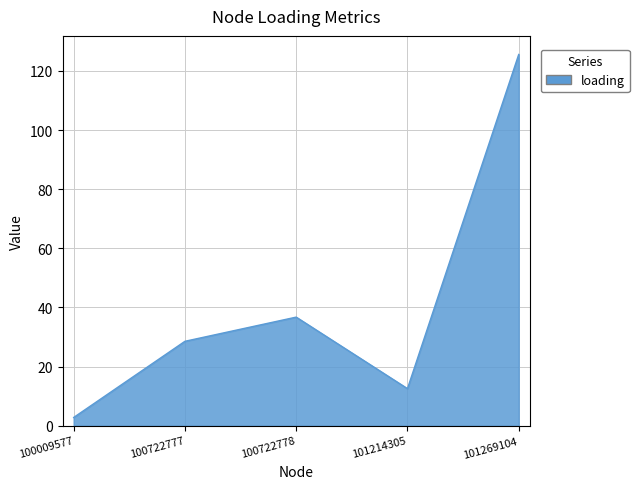

Rank the categories by value from highest to lowest.

101269104, 100722778, 100722777, 101214305, 100009577